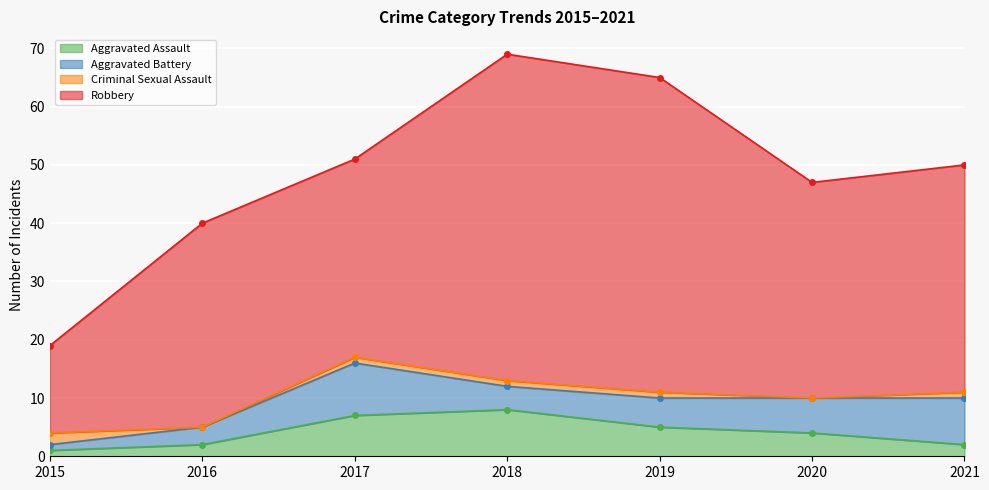

True or false: Robbery and Criminal Sexual Assault intersect in this chart.

False